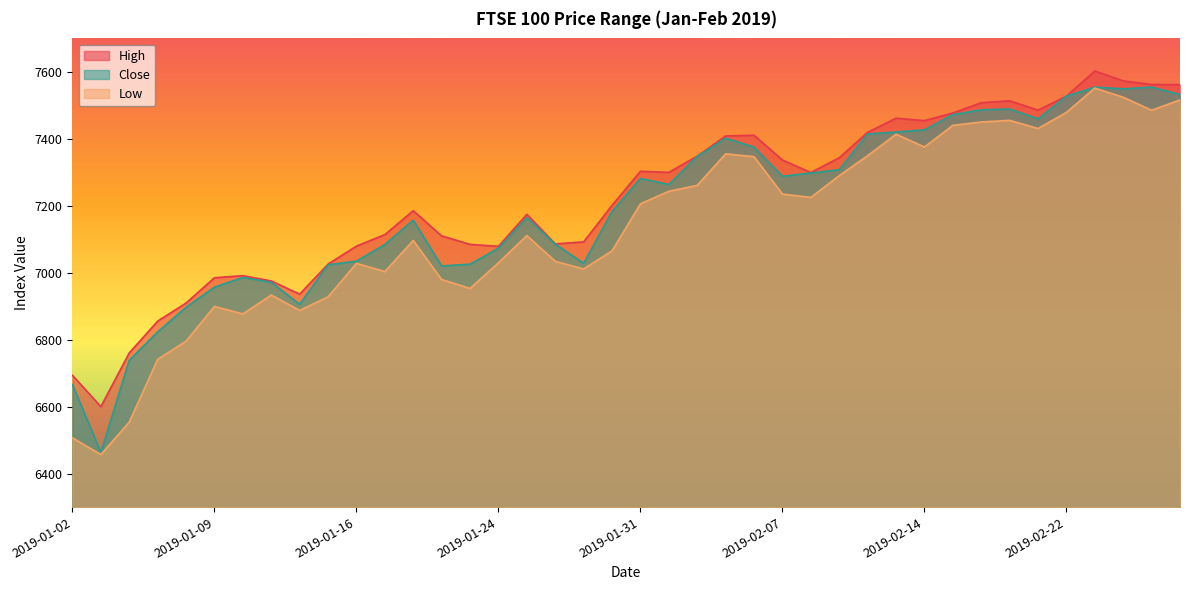

Reading right to left, extract all data points from this chart.

High: 2019-02-28=7561.9	2019-02-27=7562.3	2019-02-26=7573.2	2019-02-25=7602.7	2019-02-22=7527.5	2019-02-21=7485.8	2019-02-20=7513.7	2019-02-19=7507.8	2019-02-15=7477.3	2019-02-14=7454.4	2019-02-13=7461.7	2019-02-12=7419.4	2019-02-11=7343.6	2019-02-08=7299.4	2019-02-07=7336.7	2019-02-06=7410.8	2019-02-05=7408.7	2019-02-04=7348.2	2019-02-01=7299.9	2019-01-31=7303.1	2019-01-30=7201.3	2019-01-29=7092.3	2019-01-28=7086.3	2019-01-25=7174.6	2019-01-24=7079.0	2019-01-23=7084.9	2019-01-22=7110.2	2019-01-18=7185.4	2019-01-17=7114.0	2019-01-16=7079.6	2019-01-15=7025.9	2019-01-14=6936.2	2019-01-11=6975.6	2019-01-10=6991.4	2019-01-09=6985.2	2019-01-08=6909.6	2019-01-07=6855.6	2019-01-04=6760.7	2019-01-03=6600.2	2019-01-02=6693.7
Close: 2019-02-28=7532.5	2019-02-27=7554.5	2019-02-26=7549.3	2019-02-25=7554.5	2019-02-22=7527.5	2019-02-21=7459.7	2019-02-20=7489.1	2019-02-19=7486.8	2019-02-15=7472.4	2019-02-14=7427.0	2019-02-13=7420.4	2019-02-12=7414.6	2019-02-11=7307.9	2019-02-08=7298.2	2019-02-07=7288.4	2019-02-06=7375.3	2019-02-05=7402.1	2019-02-04=7347.5	2019-02-01=7263.9	2019-01-31=7281.7	2019-01-30=7183.1	2019-01-29=7028.3	2019-01-28=7085.7	2019-01-25=7164.9	2019-01-24=7073.5	2019-01-23=7025.8	2019-01-22=7020.4	2019-01-18=7157.2	2019-01-17=7084.5	2019-01-16=7034.7	2019-01-15=7023.8	2019-01-14=6905.9	2019-01-11=6971.5	2019-01-10=6986.1	2019-01-09=6957.1	2019-01-08=6897.0	2019-01-07=6823.5	2019-01-04=6738.9	2019-01-03=6463.5	2019-01-02=6665.9
Low: 2019-02-28=7516.5	2019-02-27=7485.4	2019-02-26=7524.3	2019-02-25=7551.6	2019-02-22=7479.0	2019-02-21=7430.9	2019-02-20=7455.2	2019-02-19=7450.3	2019-02-15=7440.3	2019-02-14=7375.7	2019-02-13=7413.8	2019-02-12=7349.8	2019-02-11=7290.0	2019-02-08=7225.1	2019-02-07=7235.0	2019-02-06=7346.7	2019-02-05=7355.4	2019-02-04=7261.1	2019-02-01=7243.4	2019-01-31=7206.0	2019-01-30=7065.6	2019-01-29=7011.5	2019-01-28=7034.2	2019-01-25=7111.1	2019-01-24=7030.0	2019-01-23=6953.2	2019-01-22=6979.8	2019-01-18=7096.6	2019-01-17=7003.6	2019-01-16=7028.1	2019-01-15=6928.1	2019-01-14=6887.5	2019-01-11=6933.6	2019-01-10=6877.1	2019-01-09=6899.6	2019-01-08=6795.9	2019-01-07=6741.4	2019-01-04=6554.2	2019-01-03=6457.1	2019-01-02=6506.9